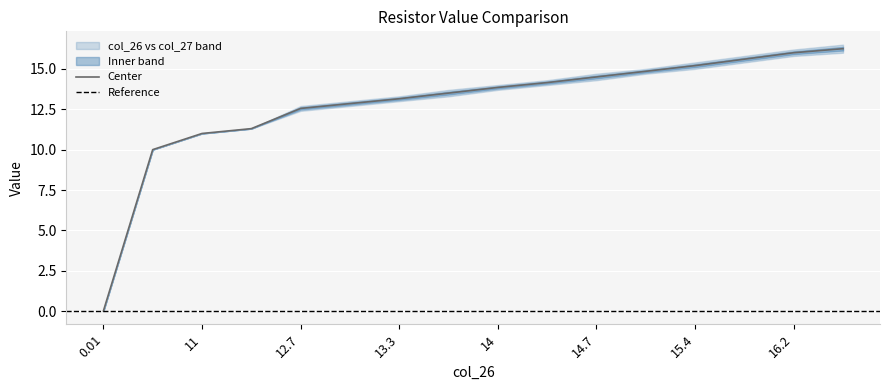

What is the change in value from 14 to 16.2?

+2.2